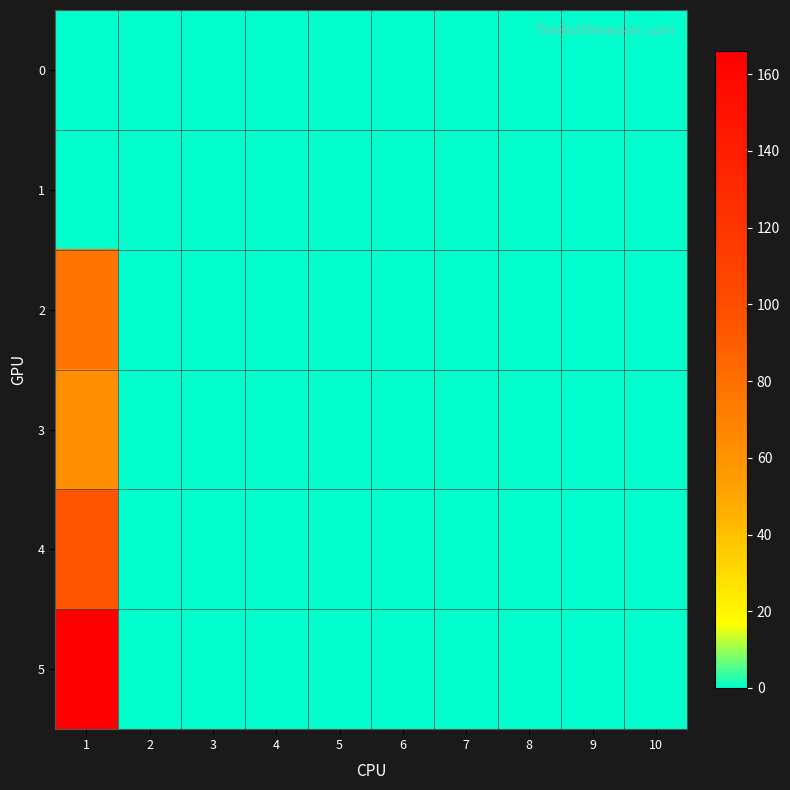

Count the number of data series in this chart.

6